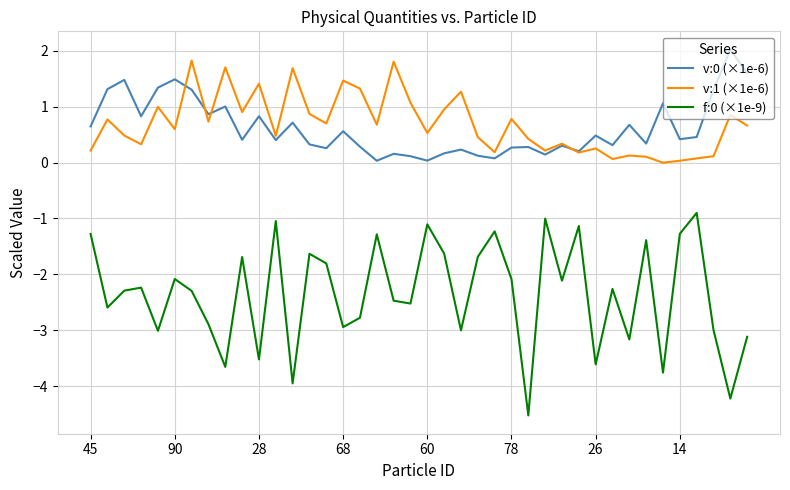

What is the maximum value for v:1 (×1e-6)?

1.8